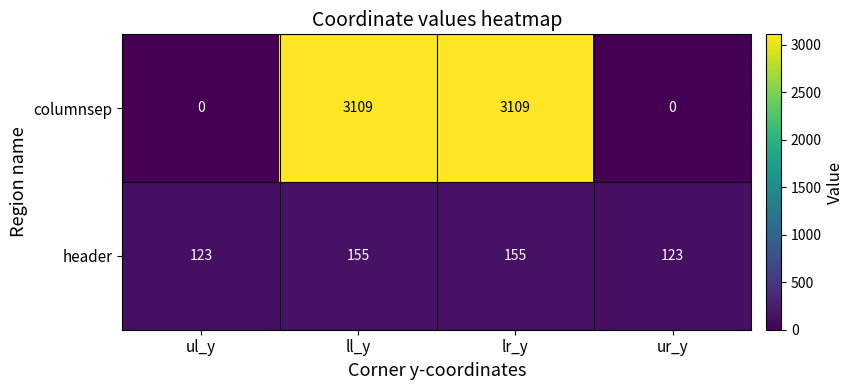

Which series has the widest spread of values?

columnsep